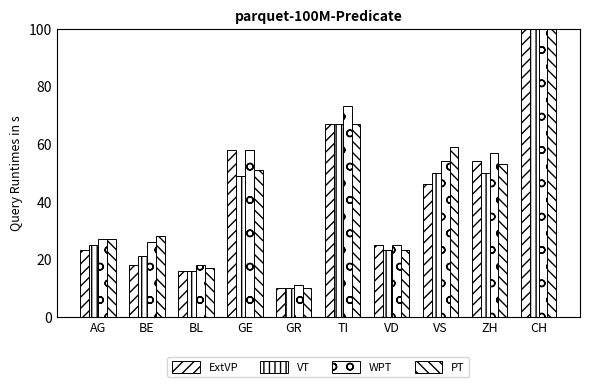

Are the bars grouped side by side (vs. stacked)?

Yes